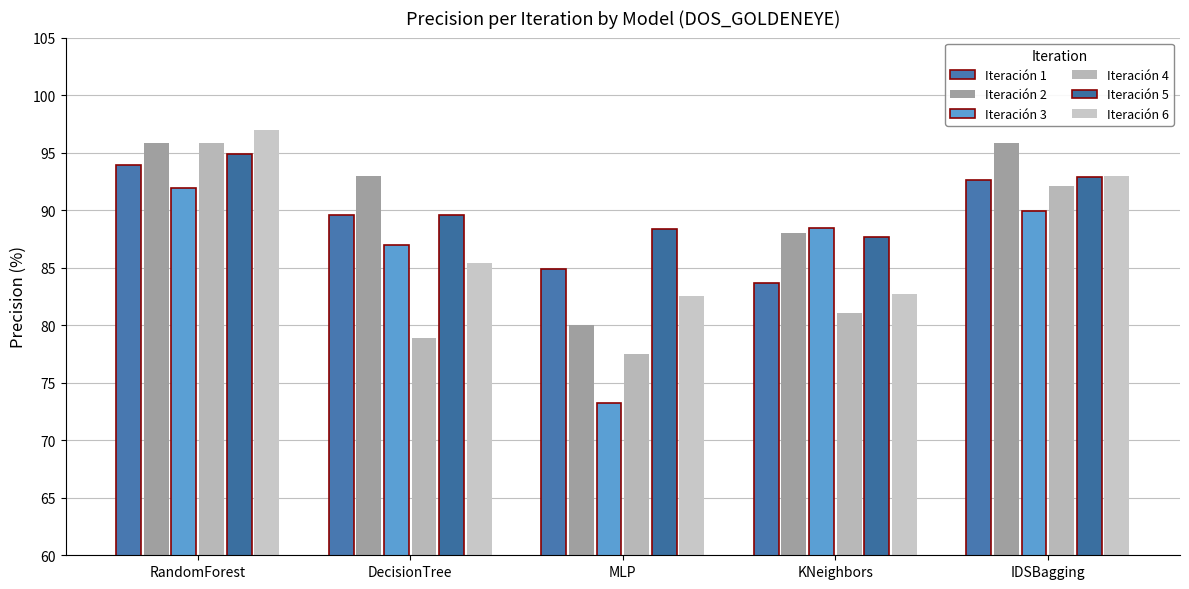

Where is Iteración 3 nearest to the value 82?

DecisionTree